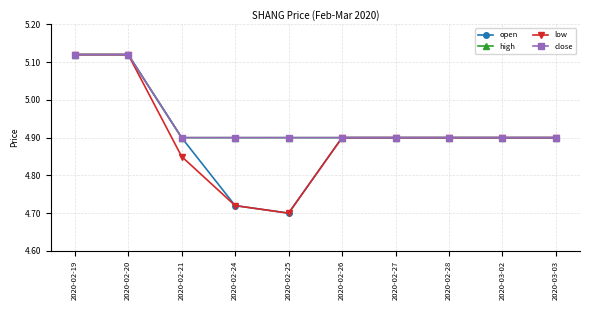

What is the value of the low point at the 3rd from the left?

4.8